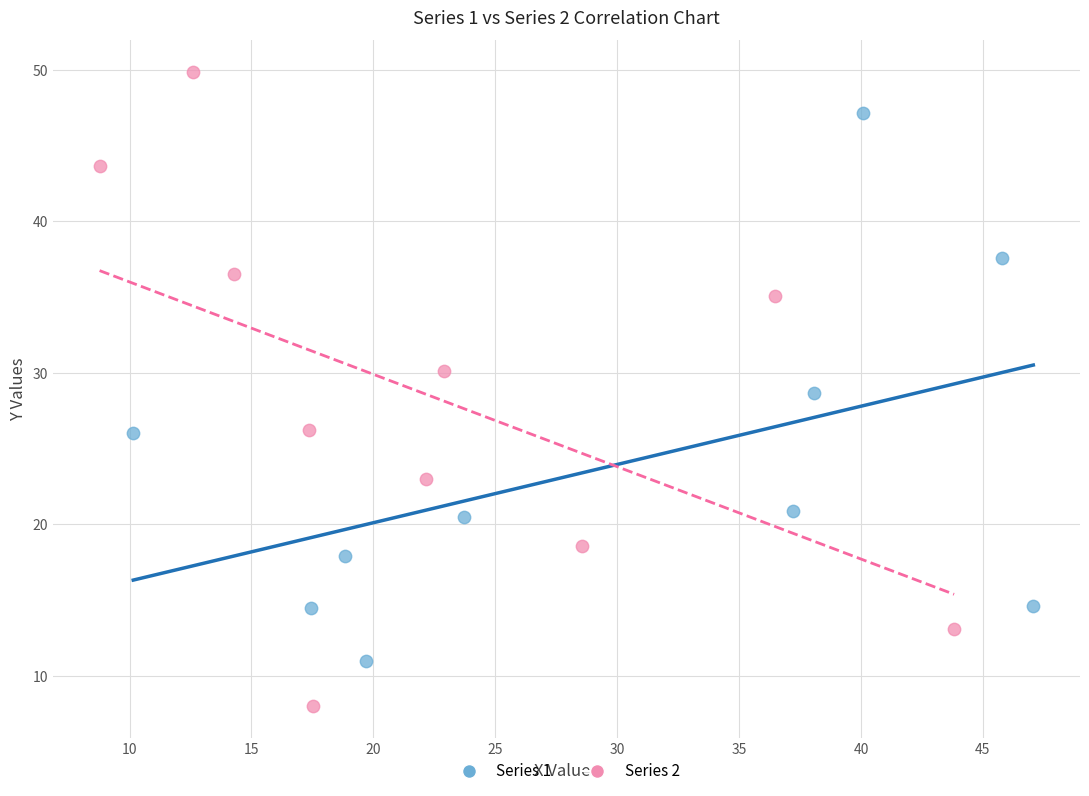

Which series contains the lowest Y value?

Series 2